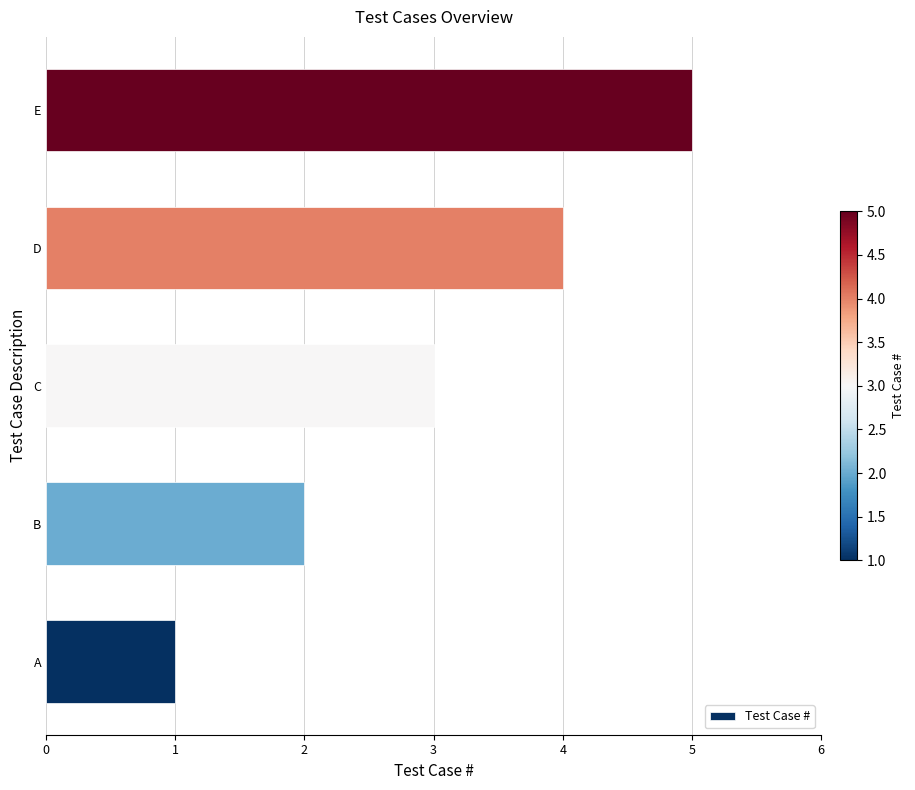

Are the bars grouped side by side (vs. stacked)?

No